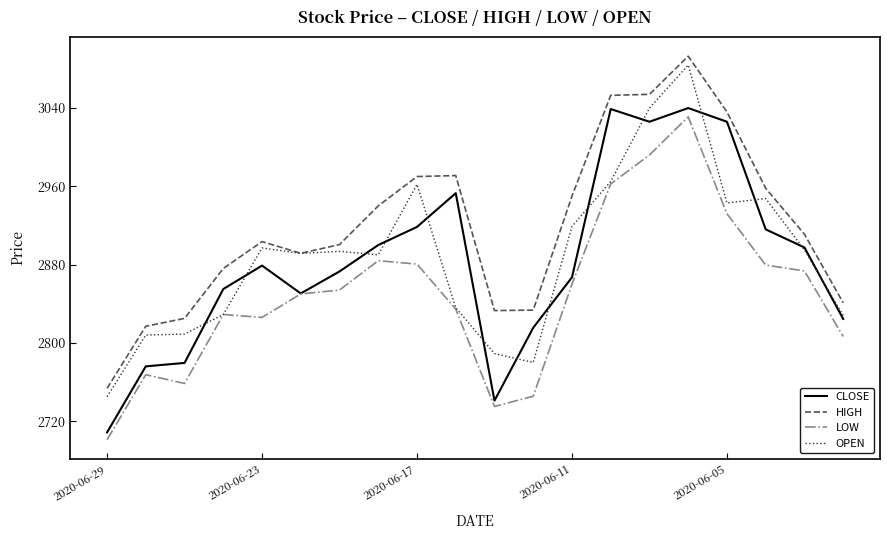

What is the smallest value displayed?

2701.0